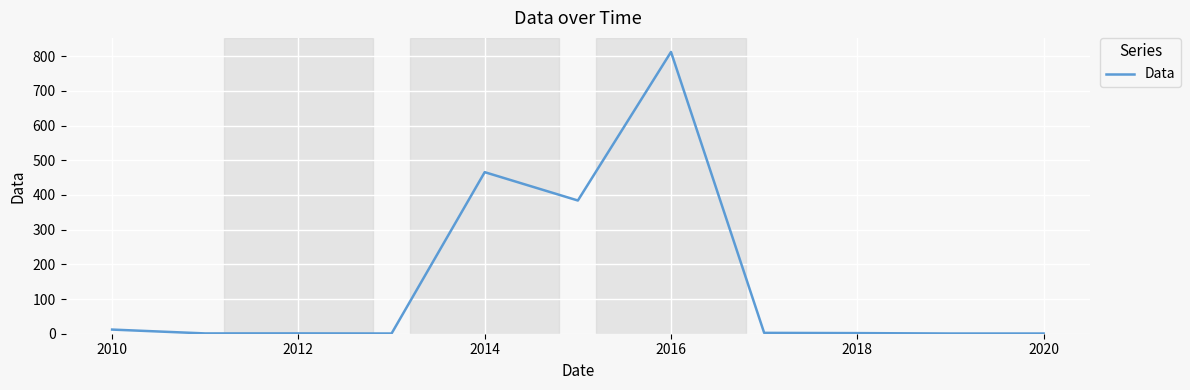

What is the smallest value displayed?

0.6